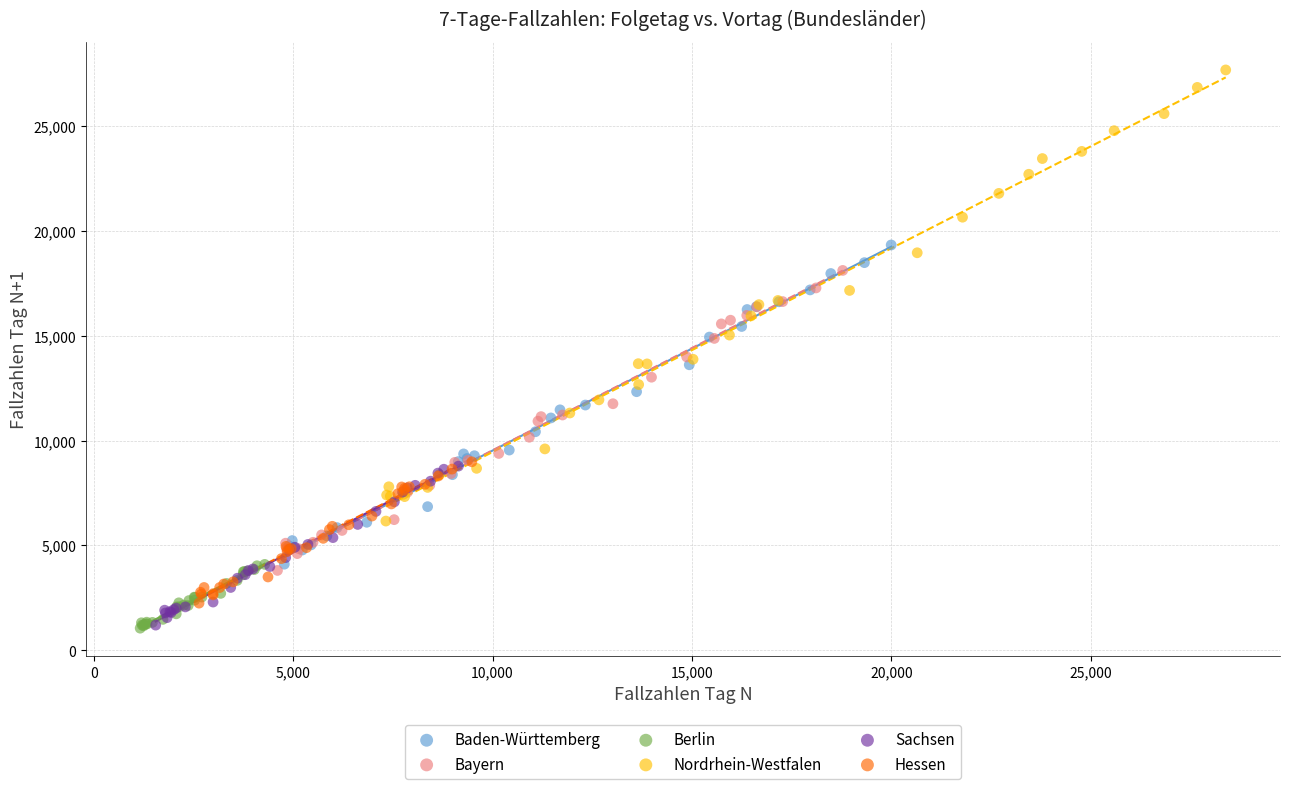

Which series reaches the maximum Y coordinate?

Nordrhein-Westfalen